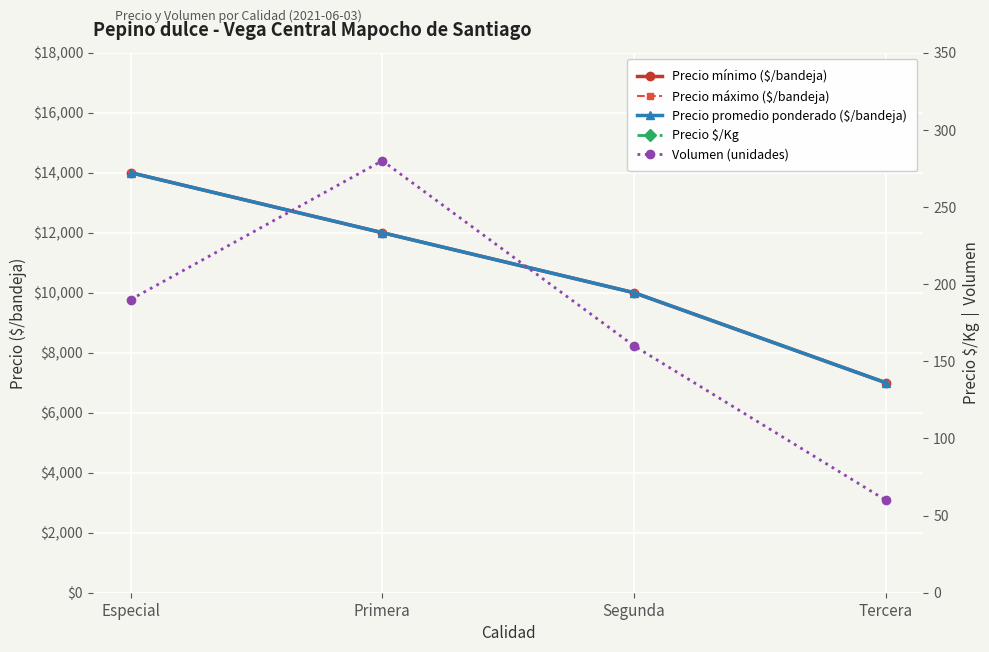

Reading left to right, what are all the values shown in this chart?

Precio mínimo ($/bandeja): Especial=14000	Primera=12000	Segunda=10000	Tercera=7000
Precio máximo ($/bandeja): Especial=14000	Primera=12000	Segunda=10000	Tercera=7000
Precio promedio ponderado ($/bandeja): Especial=14000	Primera=12000	Segunda=10000	Tercera=7000
Precio $/Kg: Especial=778	Primera=667	Segunda=556	Tercera=389
Volumen (unidades): Especial=190	Primera=280	Segunda=160	Tercera=60